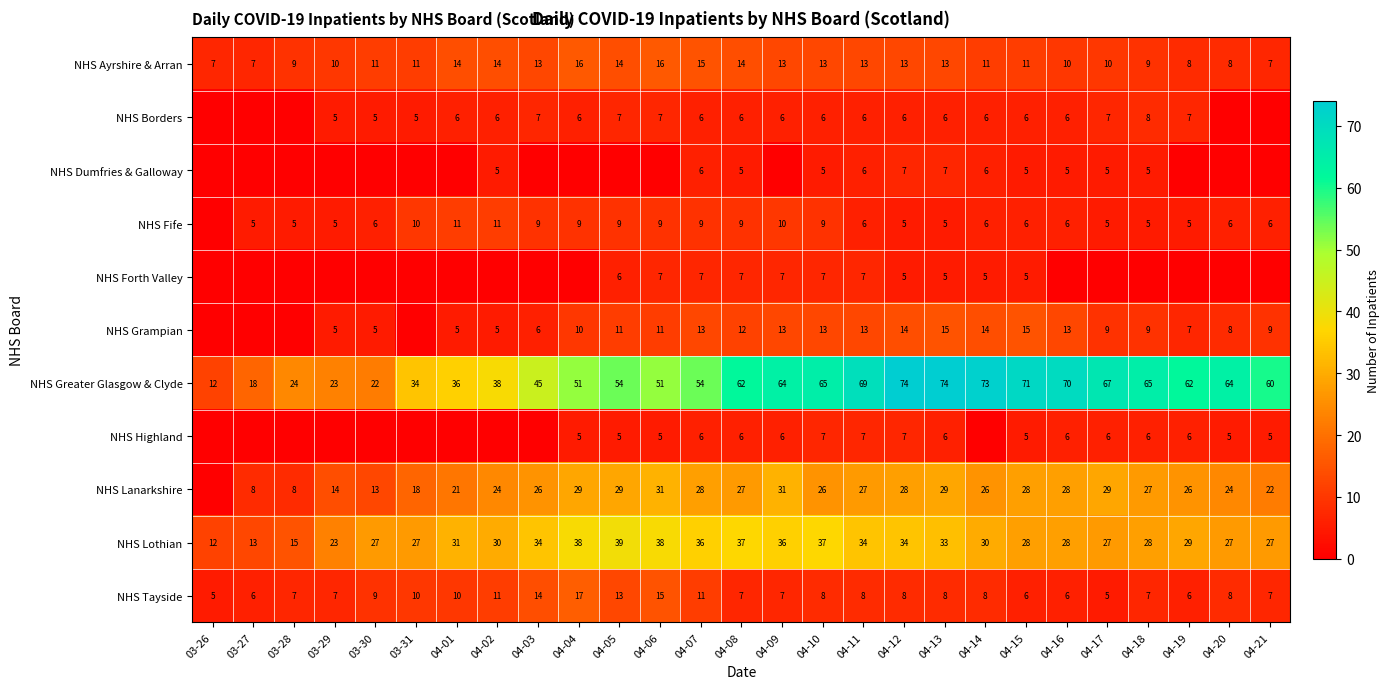

Where does the NHS Lothian series first go above 30?

04-01